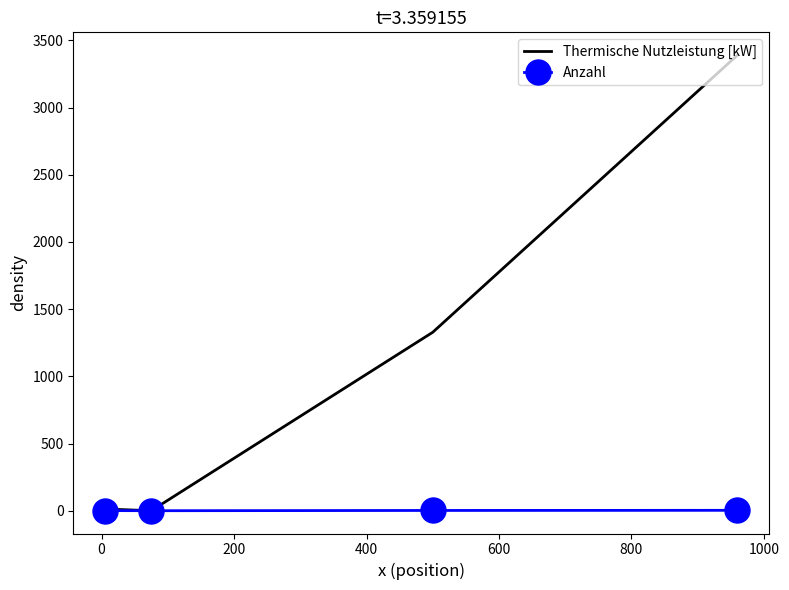

What is the sum of all Thermische Nutzleistung [kW] values?

4731